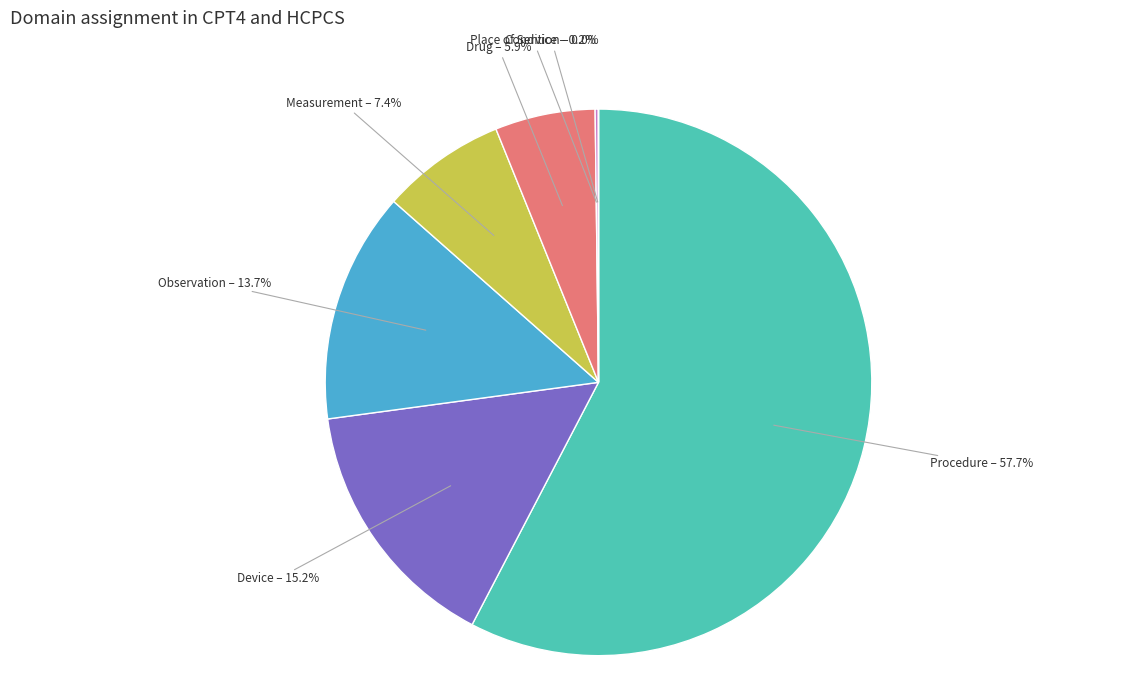

Is there any slice that represents more than half of the pie?

Yes